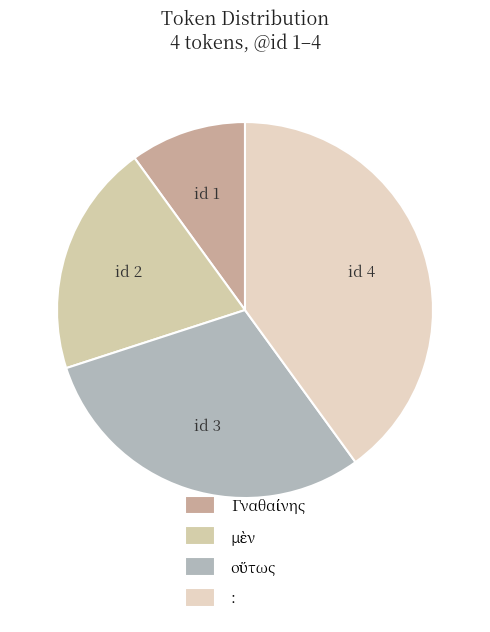

To the nearest percent, what is the difference between the οὕτως and : slice percentages?

10%